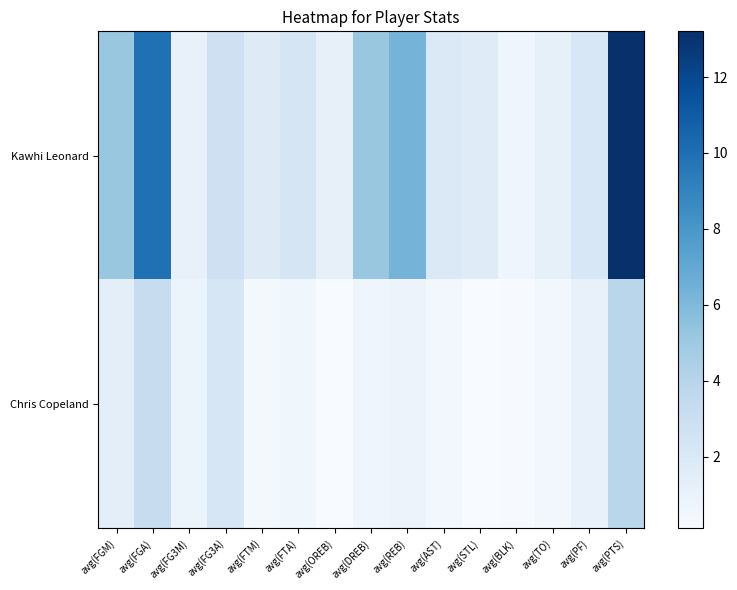

Reading left to right, transcribe all the data shown in this chart.

Kawhi Leonard: avg(FGM)=5.2	avg(FGA)=9.9	avg(FG3M)=1.1	avg(FG3A)=2.8	avg(FTM)=1.7	avg(FTA)=2.3	avg(OREB)=1.2	avg(DREB)=5.2	avg(REB)=6.3	avg(AST)=1.9	avg(STL)=1.7	avg(BLK)=0.7	avg(TO)=1.2	avg(PF)=2.1	avg(PTS)=13.2
Chris Copeland: avg(FGM)=1.3	avg(FGA)=3.3	avg(FG3M)=0.8	avg(FG3A)=2.2	avg(FTM)=0.4	avg(FTA)=0.6	avg(OREB)=0.2	avg(DREB)=0.7	avg(REB)=0.8	avg(AST)=0.4	avg(STL)=0.1	avg(BLK)=0.2	avg(TO)=0.5	avg(PF)=1.0	avg(PTS)=3.9